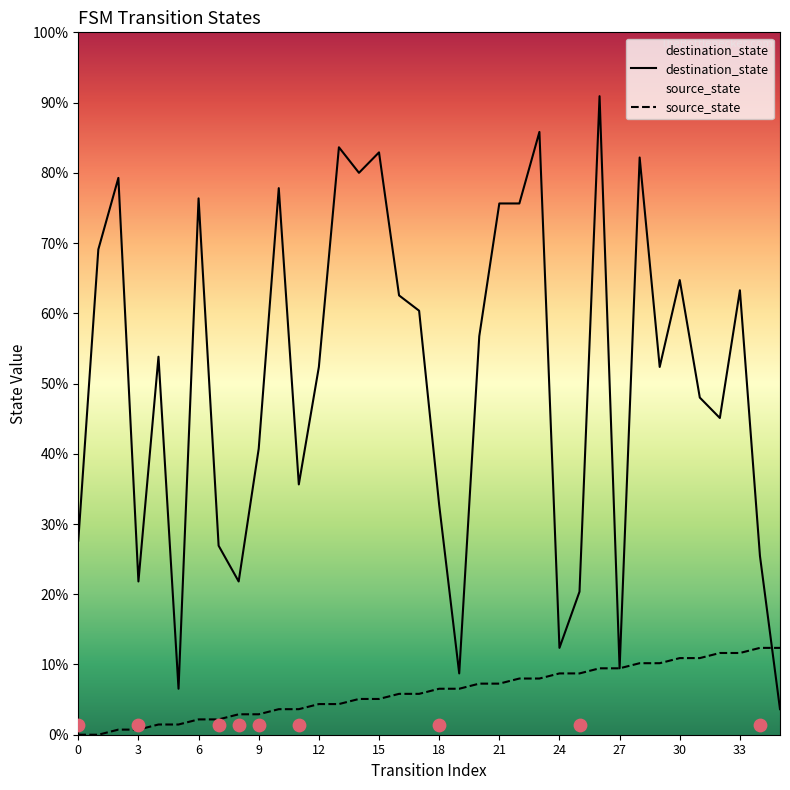

What are all the series names shown in the legend?

source_state, destination_state